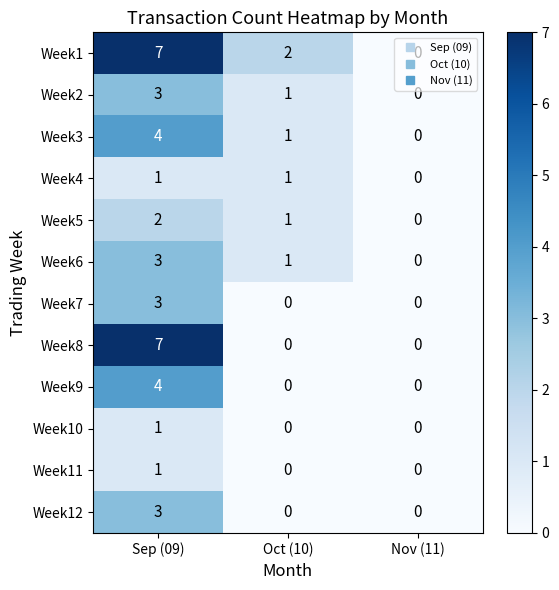

Rank the categories by Week6 value from highest to lowest.

Sep (09), Oct (10), Nov (11)